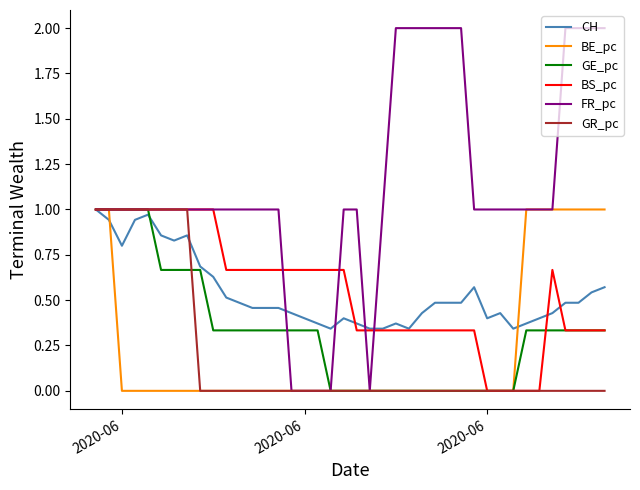

Which series has the largest total across all categories?

FR_pc